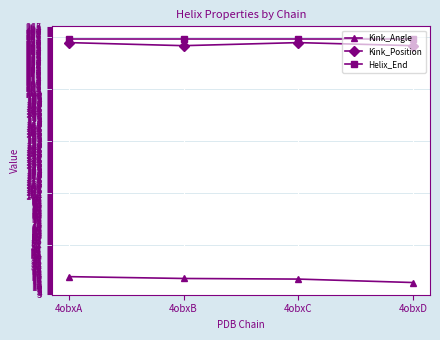

True or false: Helix_End has a value of 254.0 at 4obxD.

True